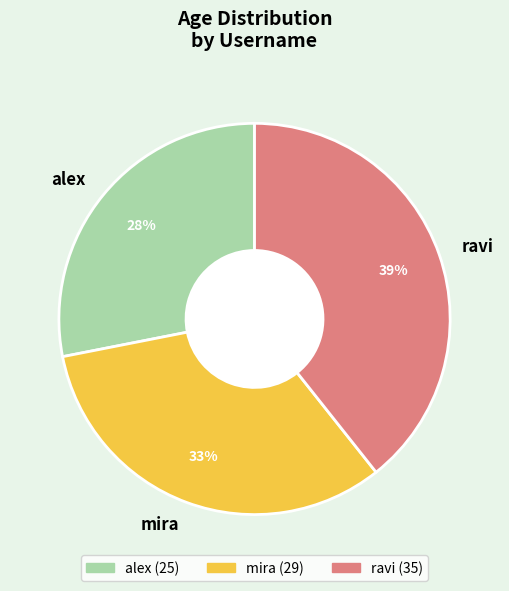

Does any single category account for the majority?

No